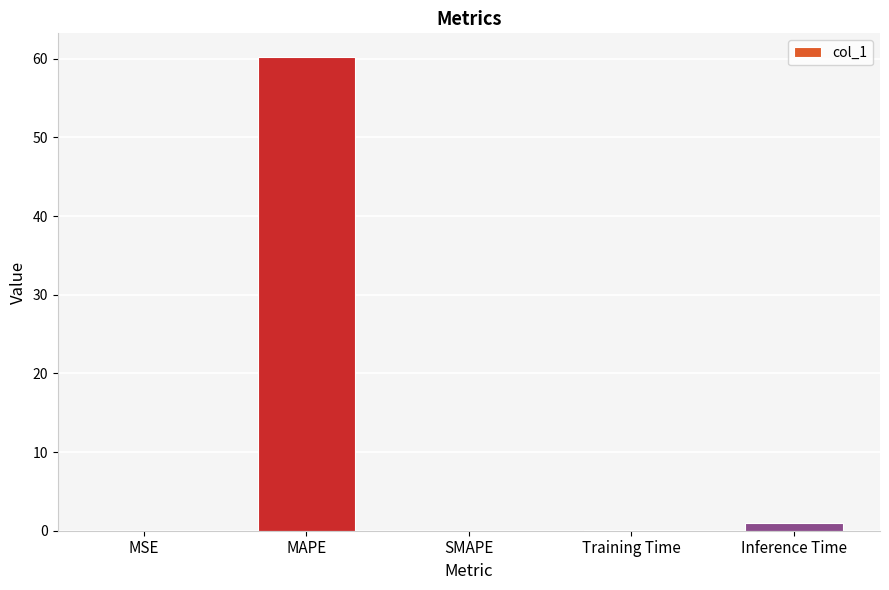

The value at Inference Time is 1.0. True or false?

True